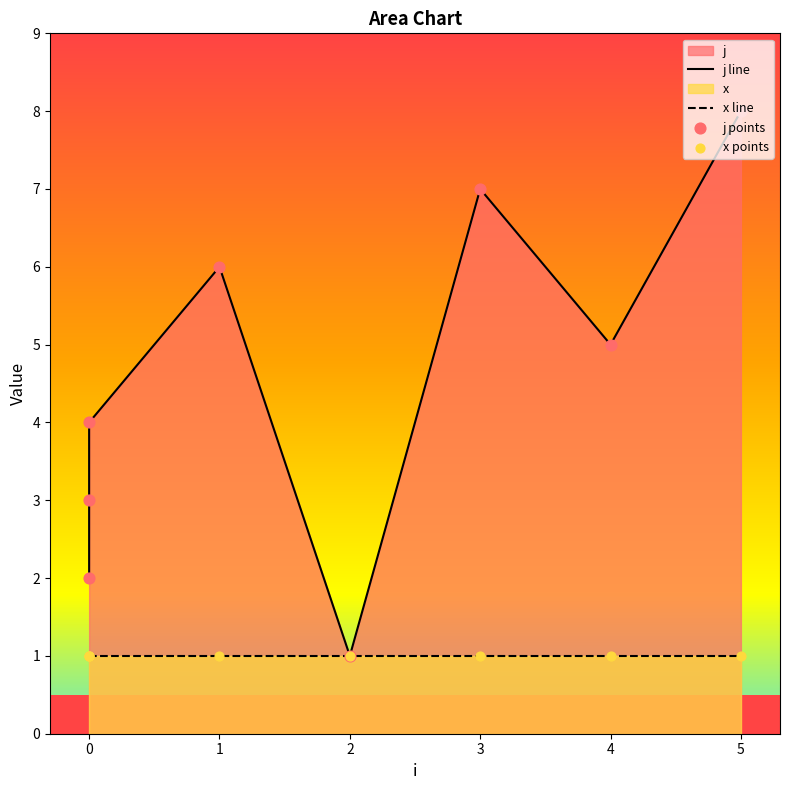

What is the change in value from 1 to 4?

-1